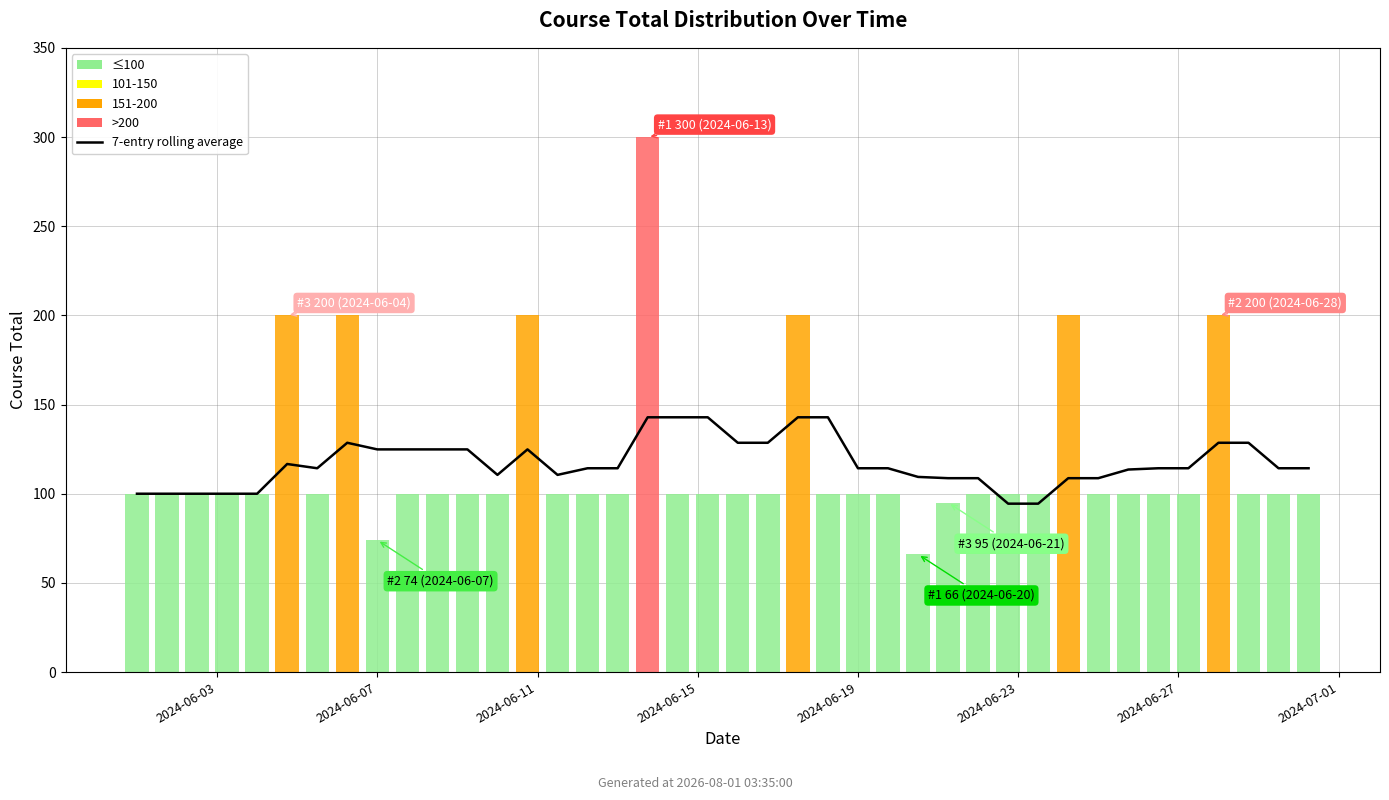

Does the chart contain any negative values?

No